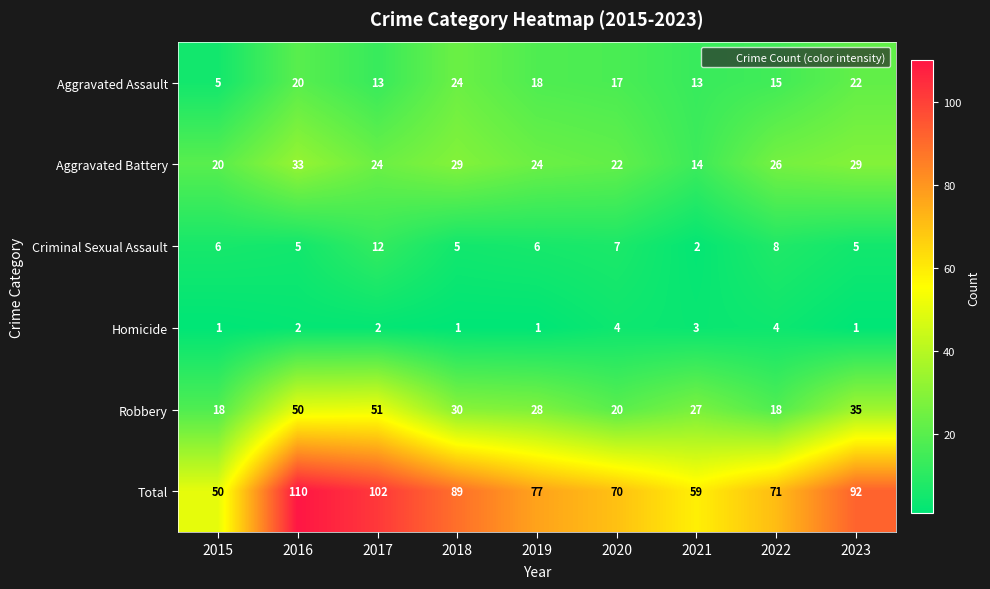

Which series has the largest range (max minus min)?

Total